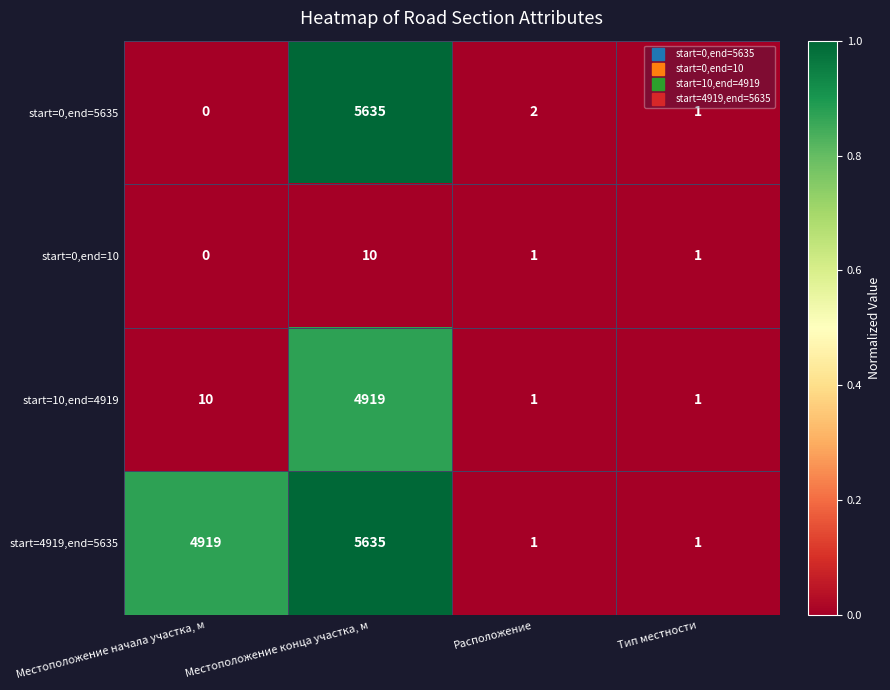

At which label is start=0,end=5635 closest to 2817?

Расположение